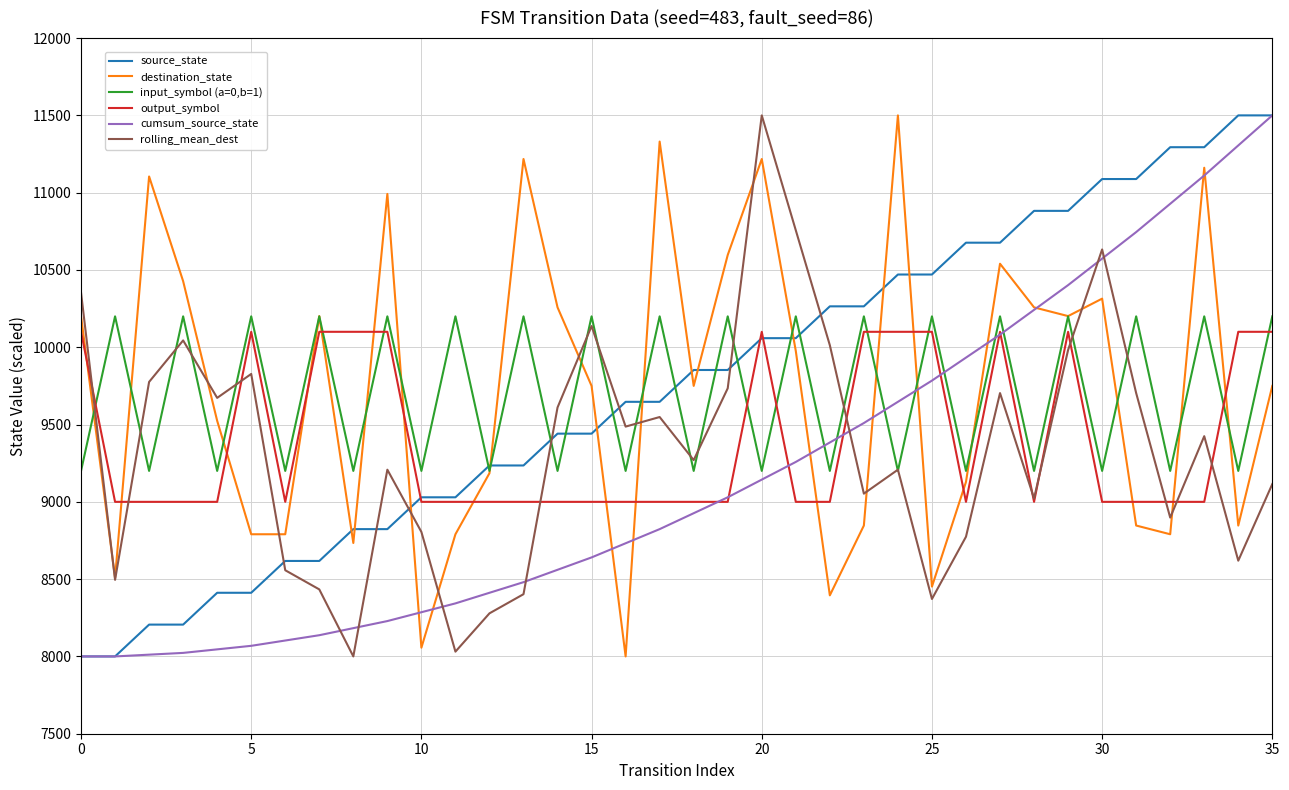

True or false: input_symbol (a=0,b=1) has more than 1 interior local peaks.

True